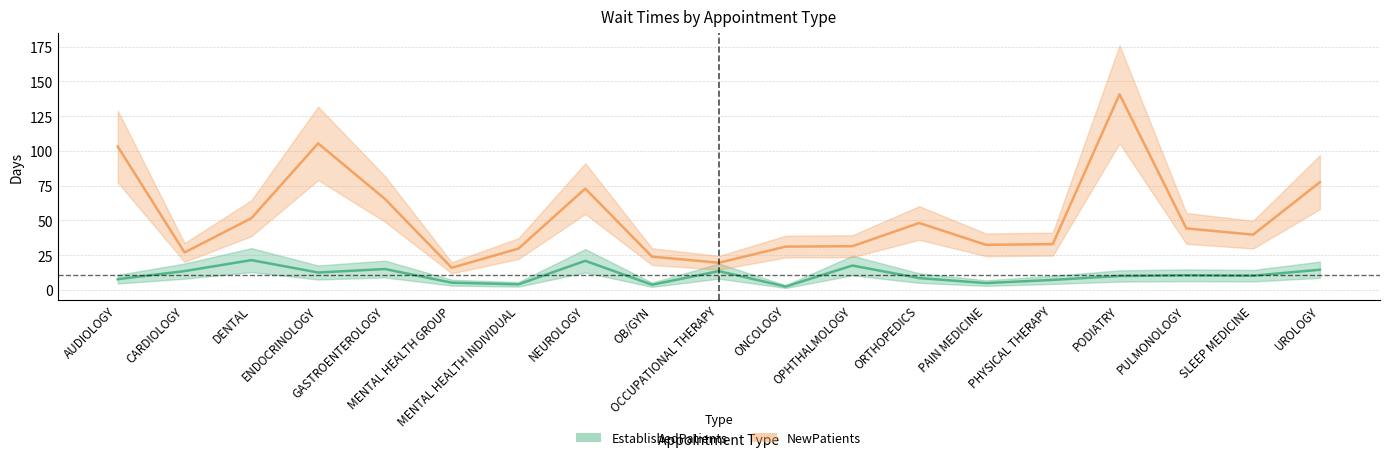

What position from the right is MENTAL HEALTH GROUP?

14